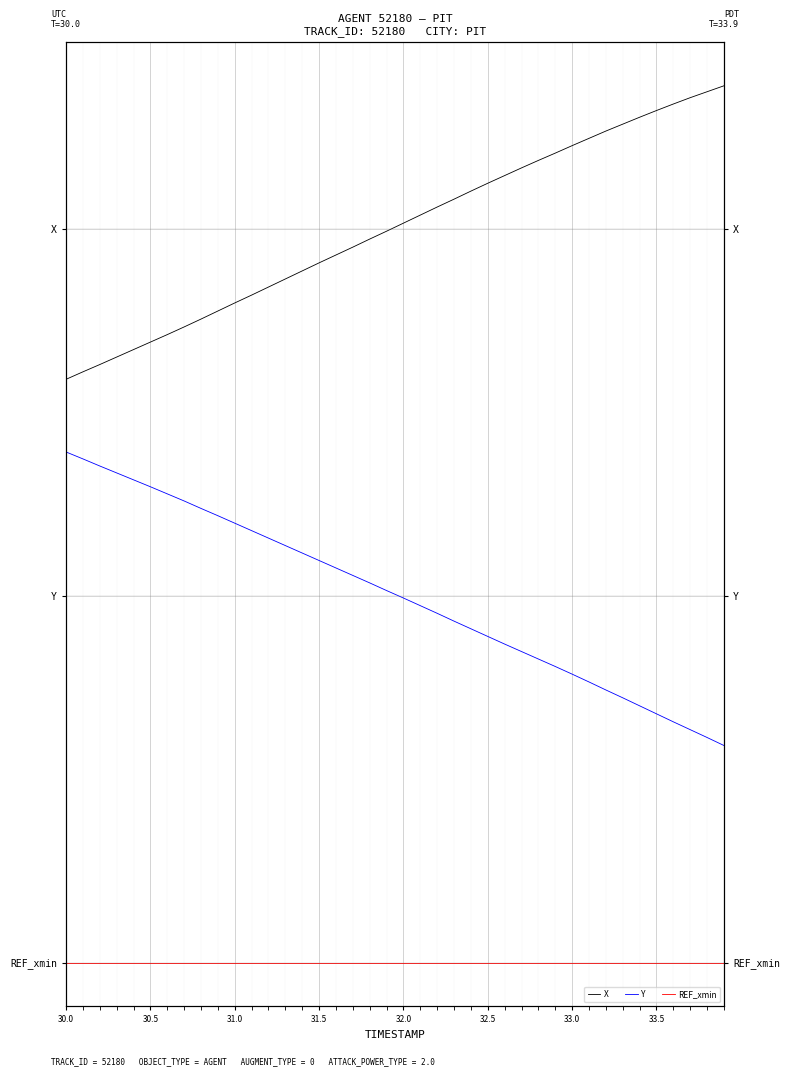

True or false: X and REF_xmin cross at least once.

False